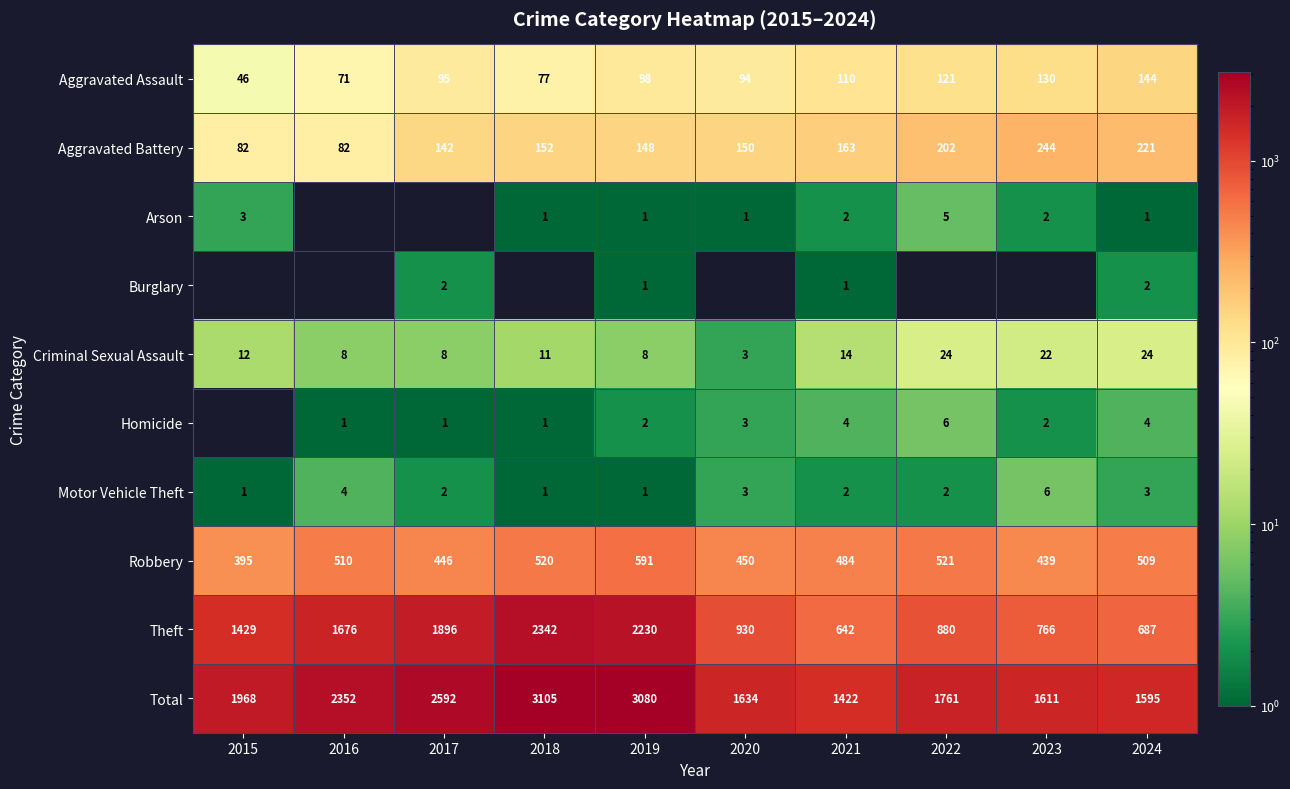

Is the value of Theft at 2016 greater than the value of Total at 2015?

No